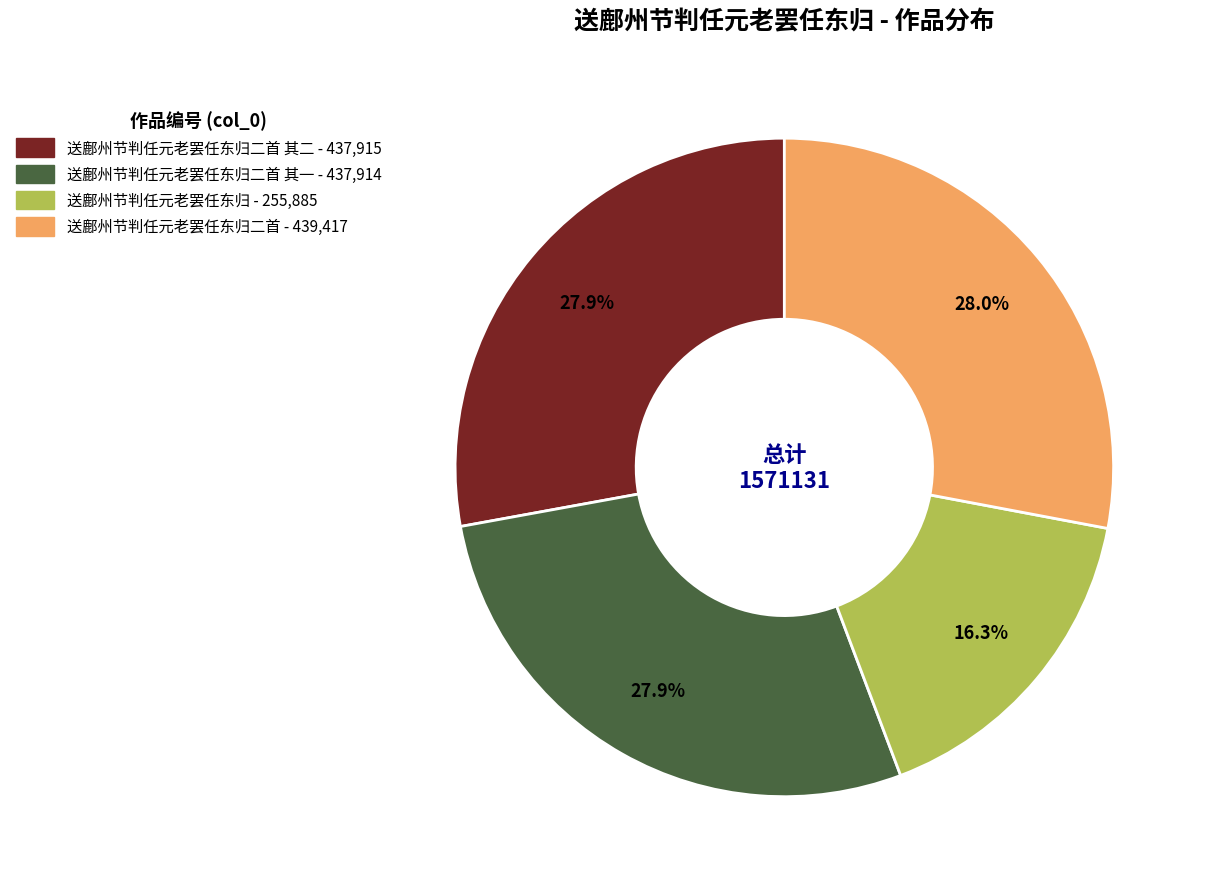

Is there any slice that represents more than half of the pie?

No